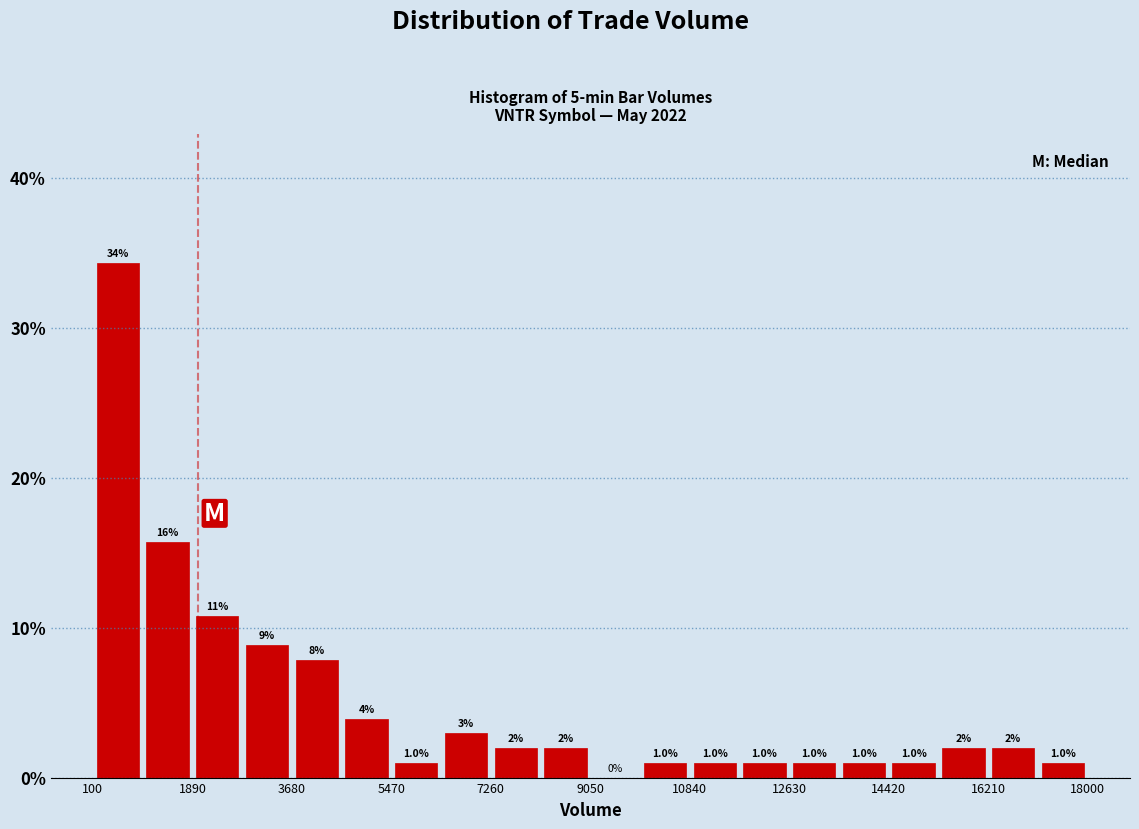

Over which range of the x-axis is the bar tallest?

200 to 1000